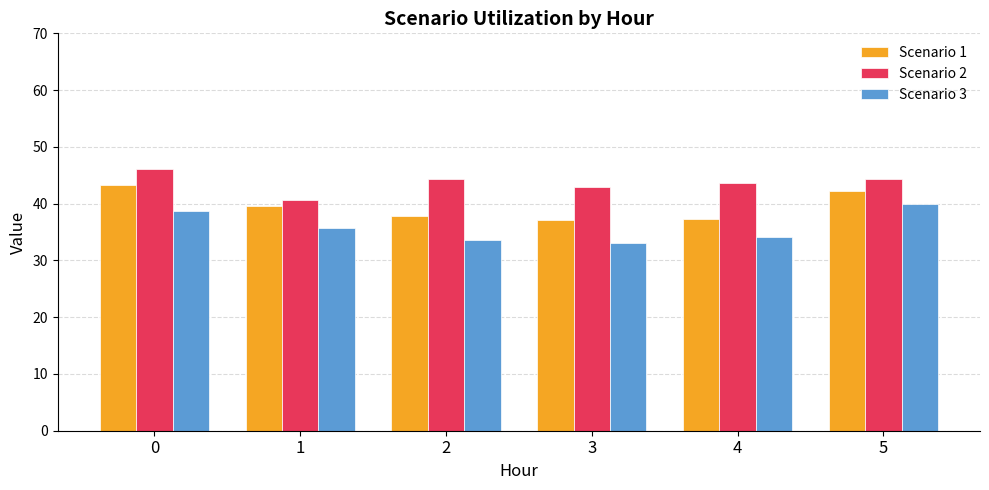

What is the difference between the highest and lowest values at 2?

10.8